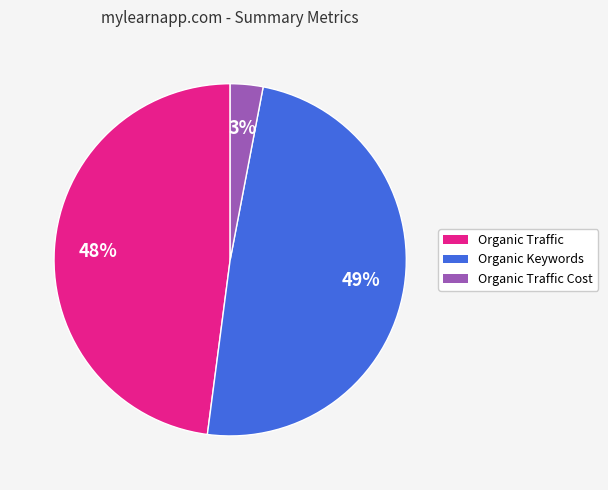

Count the number of slices in the pie.

3